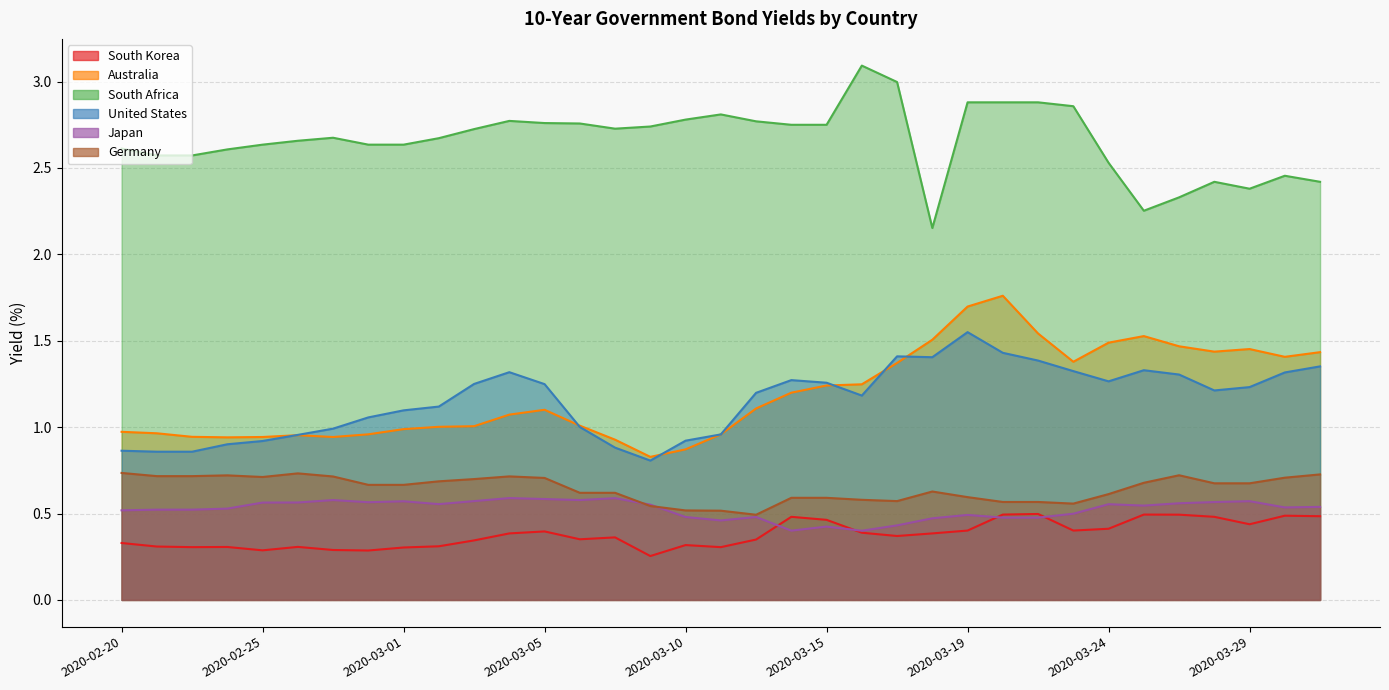

What is the total value across all series at 2020-02-25?

6.1